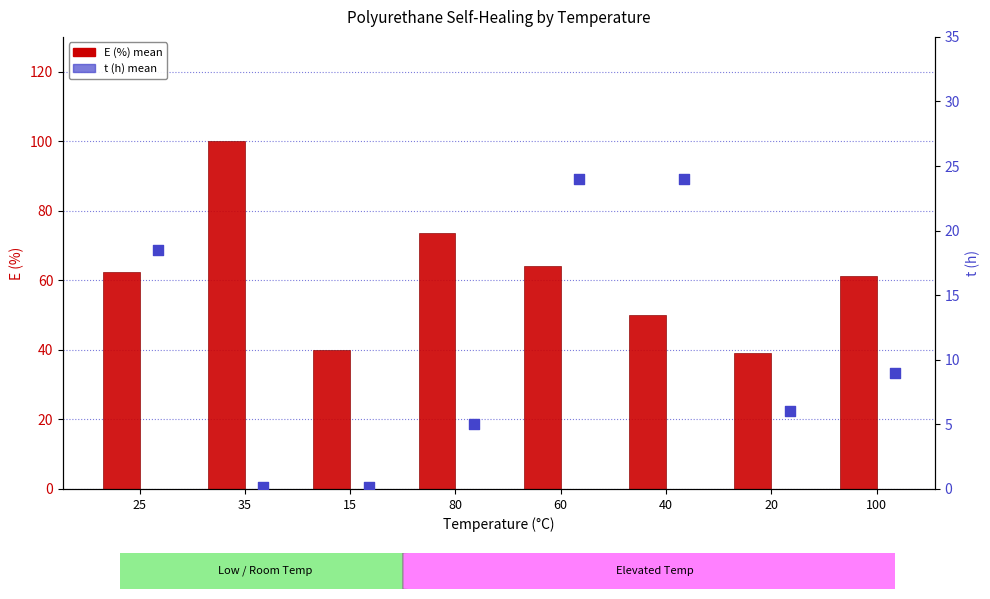

Which series reaches the minimum Y coordinate?

t (h)